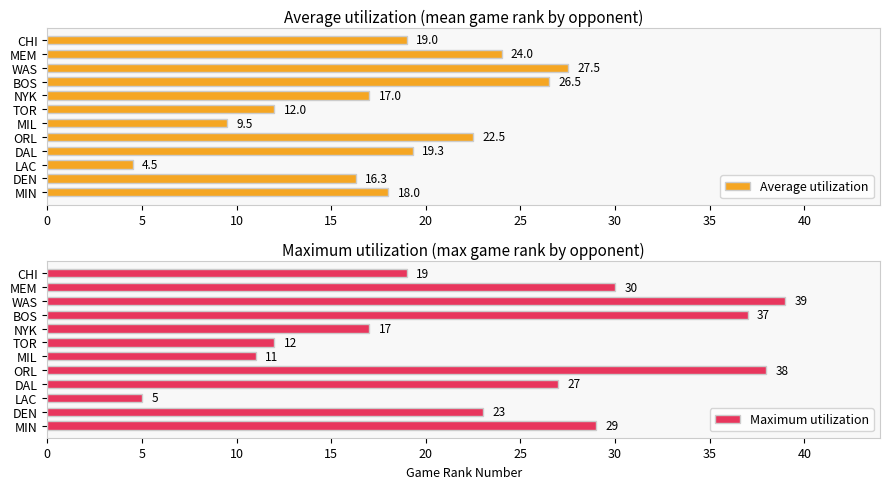

What is the average value of the Average utilization series?

18.0